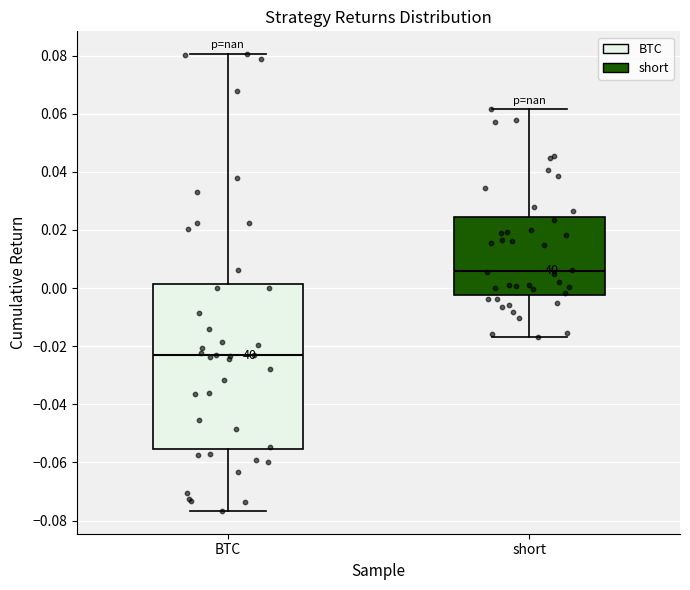

Reading left to right, transcribe this box plot: for each box, give where its median line is, the range the box spans, and where its two whiskers end, as read against the y-axis. The values are not printed on the chart, so give them approximately, as read against the axis.

BTC: median -0.024, box -0.056 to 0.002, whiskers -0.076 to 0.080
short: median 0.006, box -0.002 to 0.024, whiskers -0.016 to 0.062